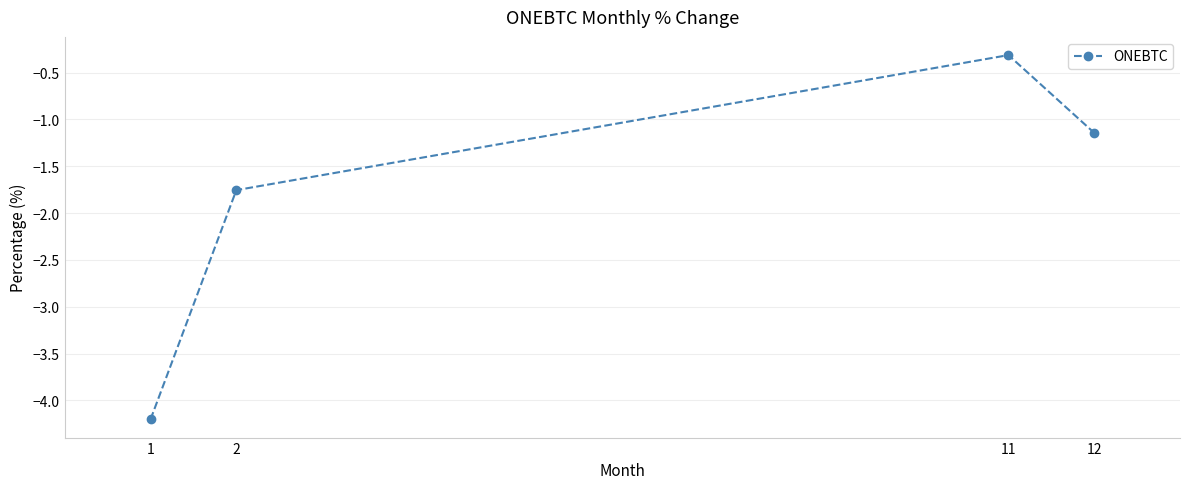

How many lines are shown in the chart?

1